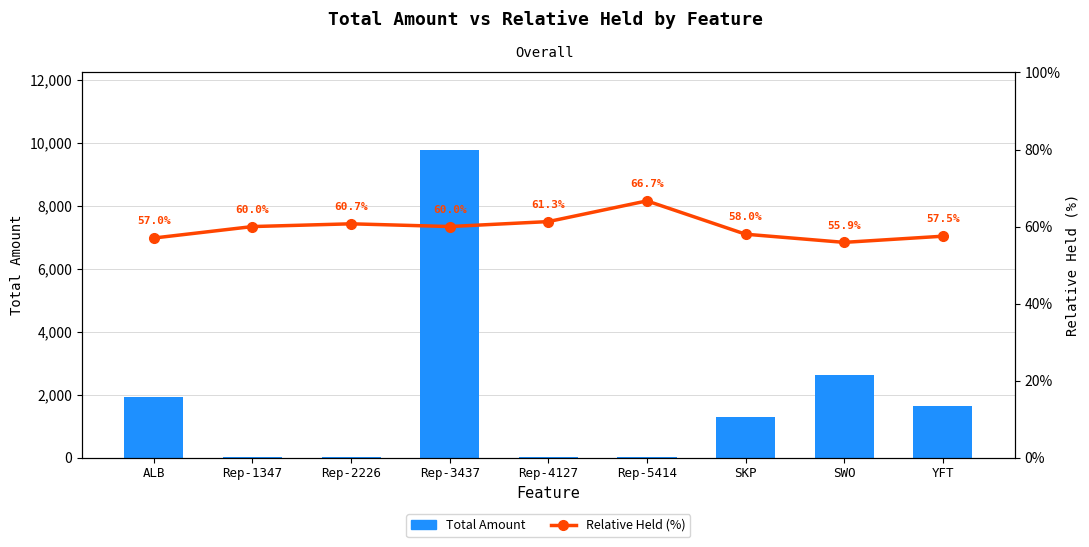

How many data points in Relative Held (%) are less than 60?

4